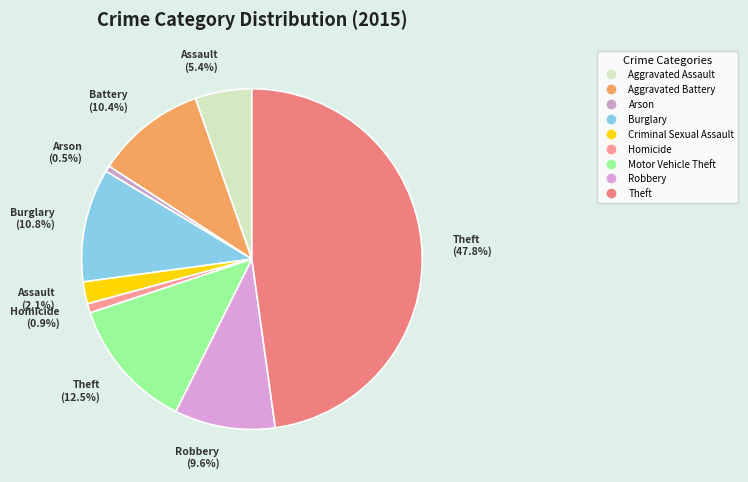

What is the largest slice in the pie chart?

Theft